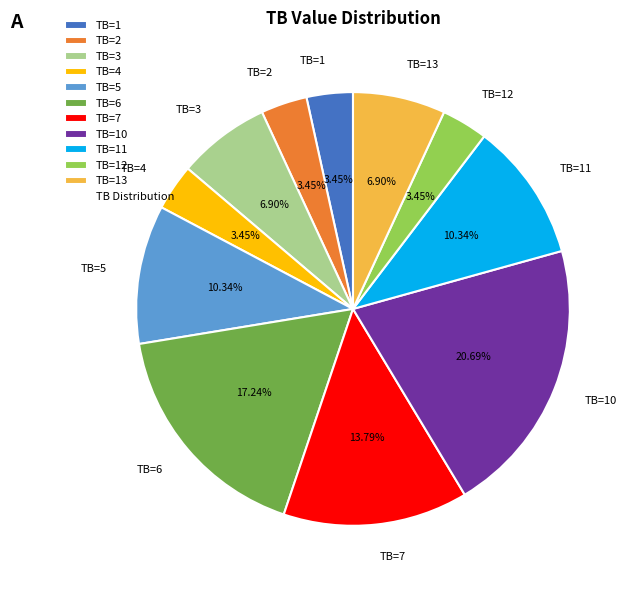

Between TB=2 and TB=11, which is larger?

TB=11